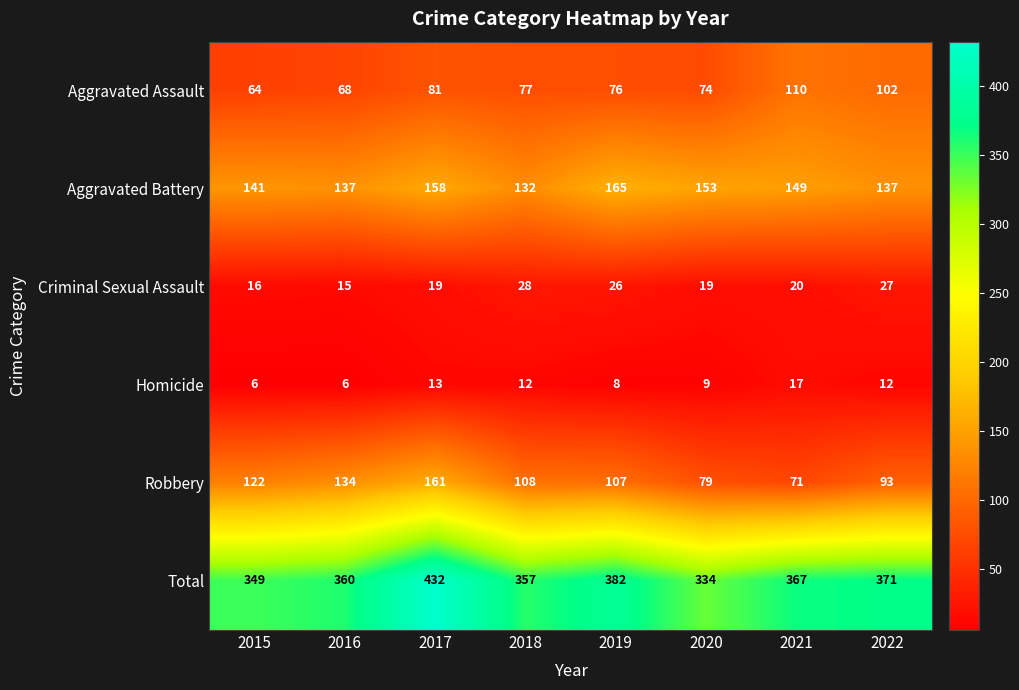

What is the difference between the maximum and second lowest values in the Homicide series?

11